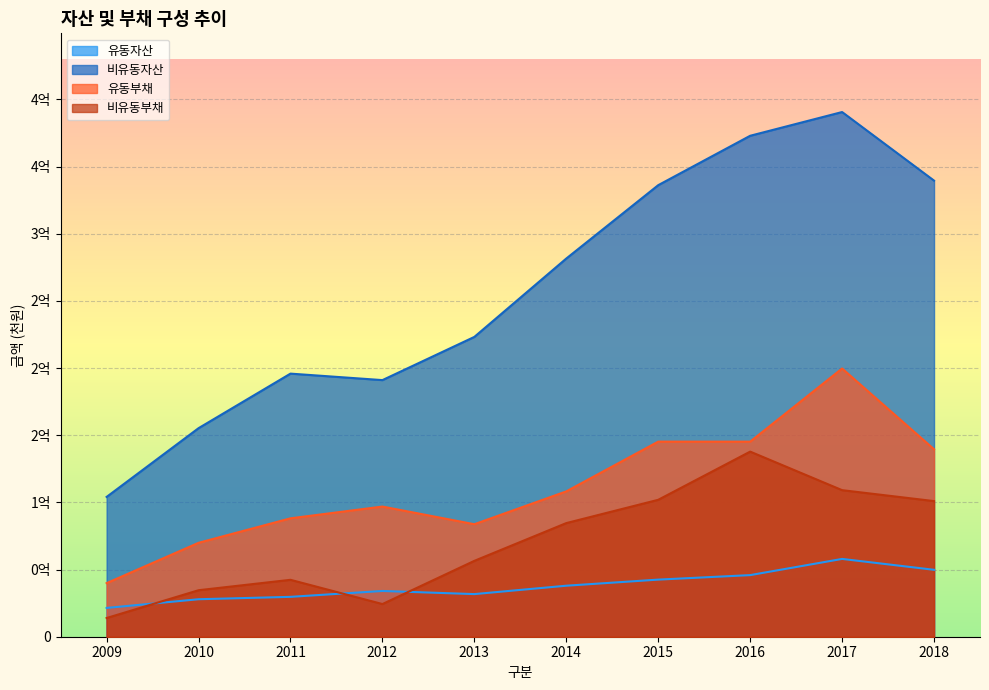

Which series has the largest range (max minus min)?

비유동자산